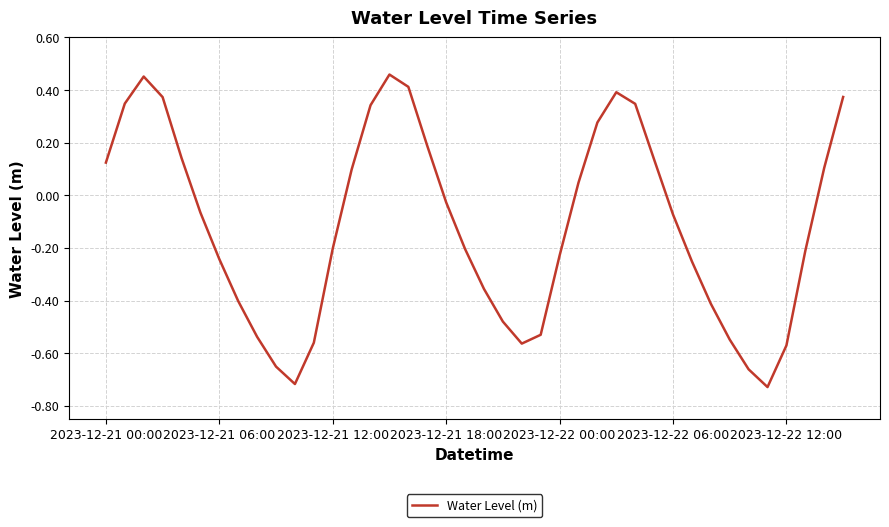

Reading right to left, list all the values displayed in this chart.

0.4	0.1	-0.2	-0.6	-0.7	-0.7	-0.5	-0.4	-0.3	-0.1	0.1	0.3	0.4	0.3	0.0	-0.2	-0.5	-0.6	-0.5	-0.4	-0.2	-0.0	0.2	0.4	0.5	0.3	0.1	-0.2	-0.6	-0.7	-0.7	-0.5	-0.4	-0.2	-0.1	0.1	0.4	0.5	0.3	0.1